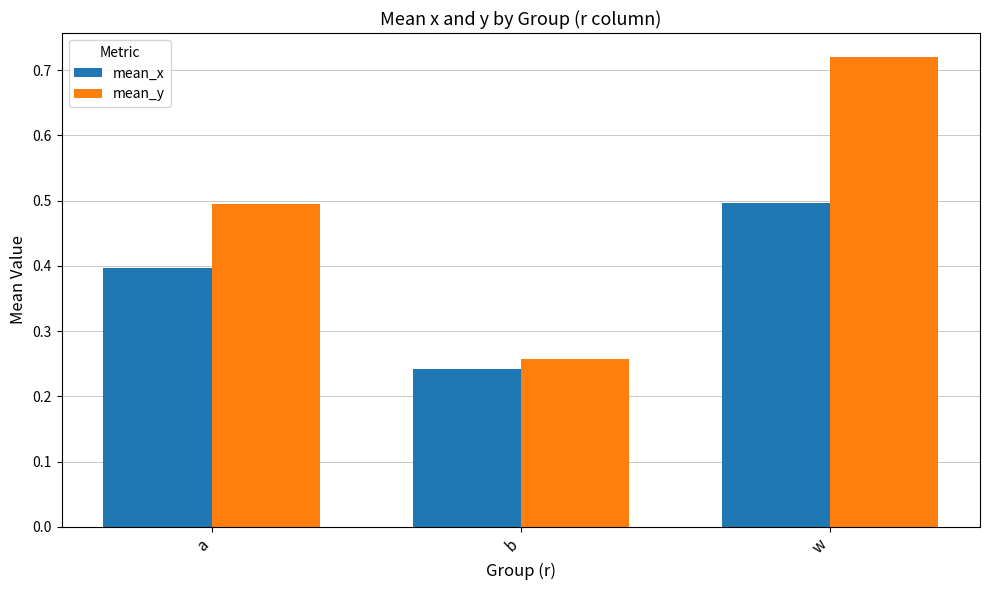

What are all the series names shown in the legend?

mean_x, mean_y